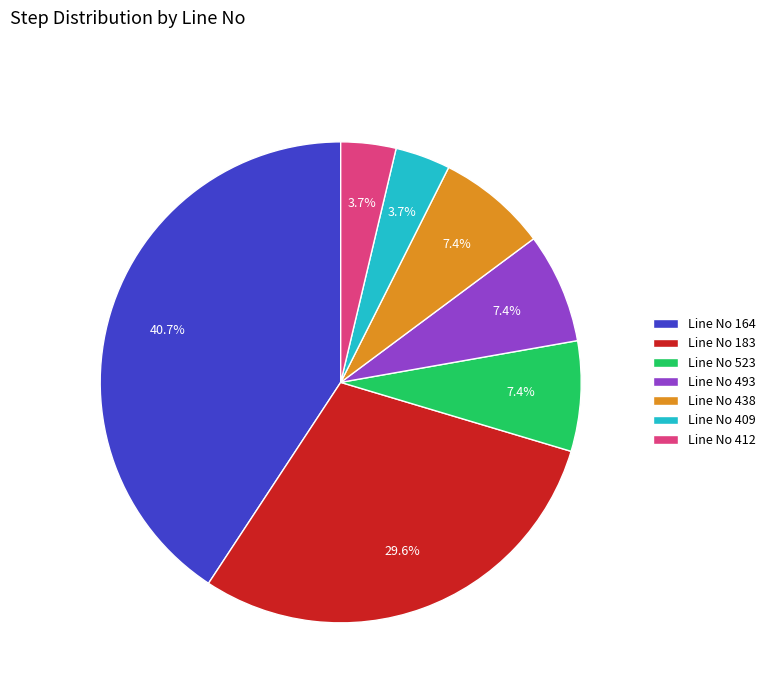

Is the sum of Line No 183 and Line No 493 greater than half?

No